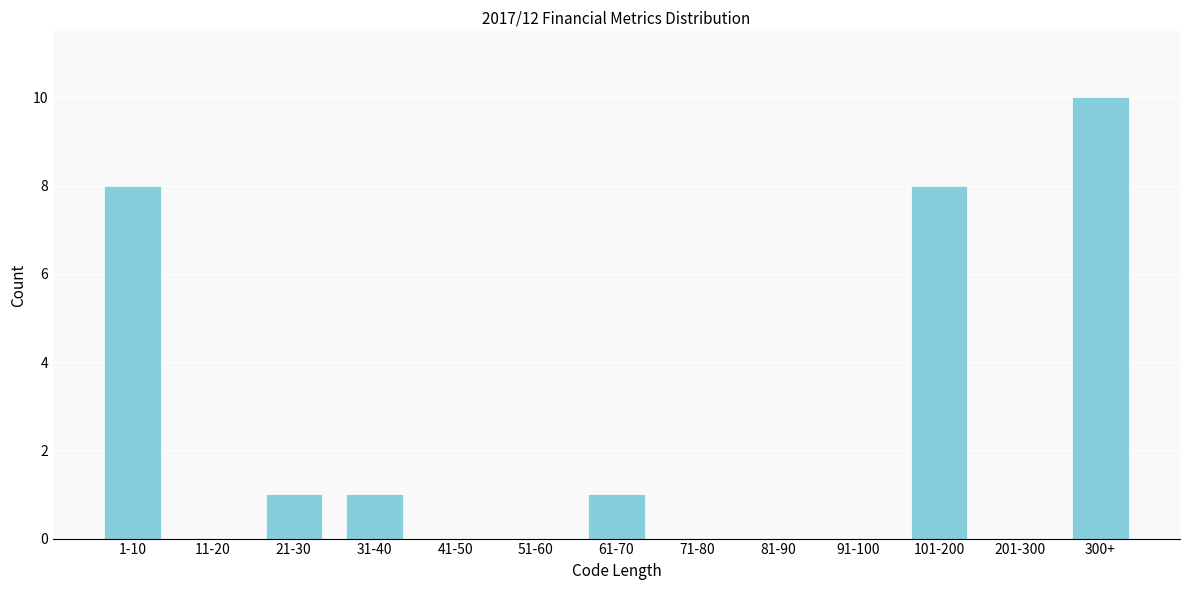

Reading right to left, what are all the values shown in this chart?

300+=10	201-300=0	101-200=8	91-100=0	81-90=0	71-80=0	61-70=1	51-60=0	41-50=0	31-40=1	21-30=1	11-20=0	1-10=8